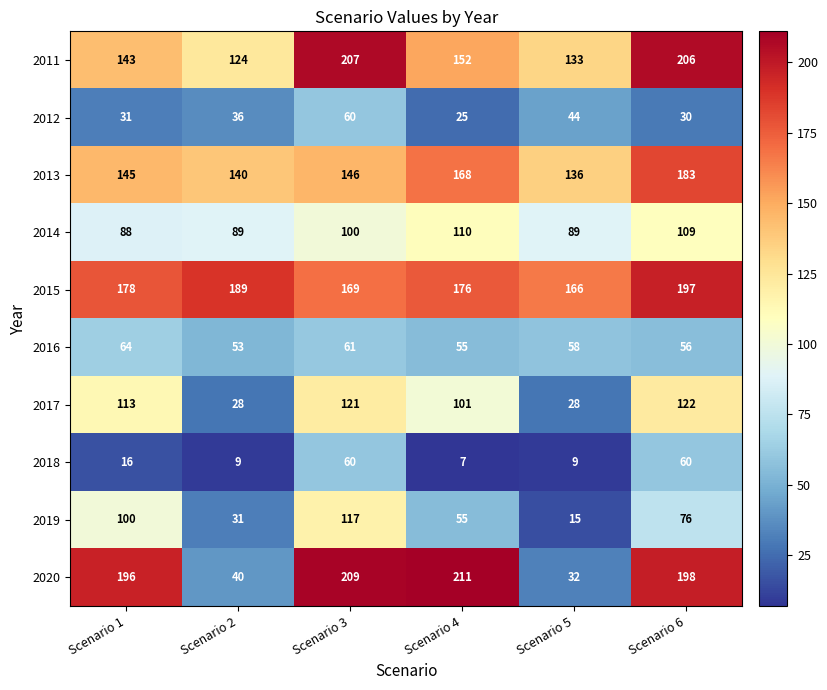

Between Scenario 1 and Scenario 2, which series saw the biggest shift?

2020